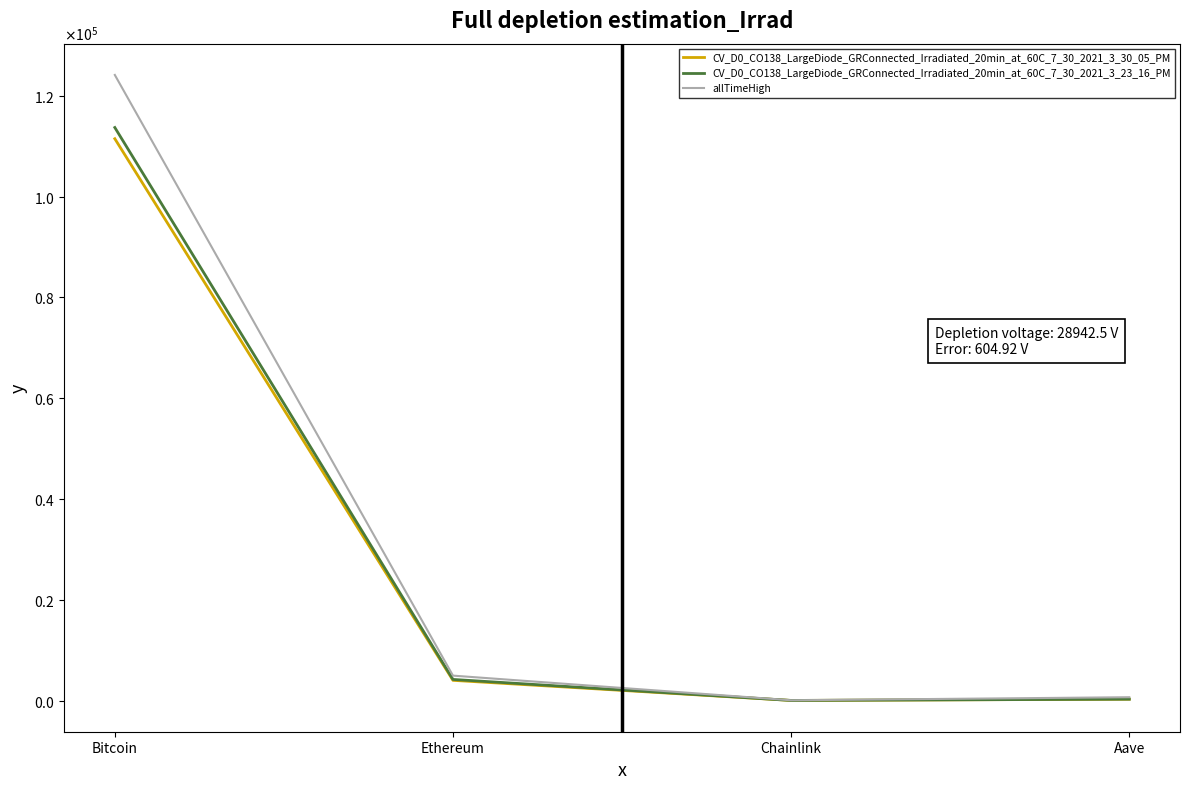

Where does the CV_D0_CO138_LargeDiode_GRConnected_Irradiated_20min_at_60C_7_30_2021_3_30_05_PM series first go above 4008?

Bitcoin